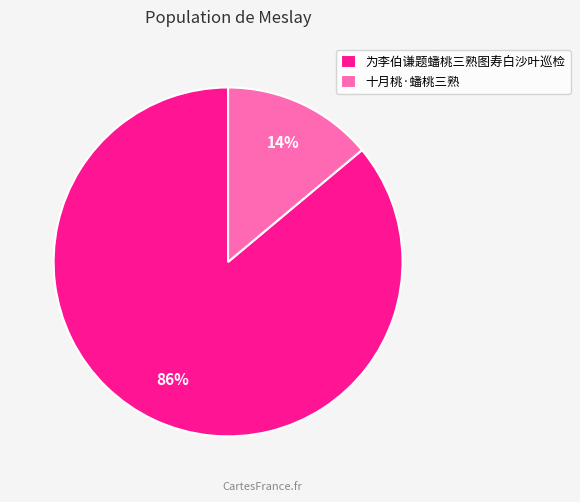

Rank the categories by value from highest to lowest.

为李伯谦题蟠桃三熟图寿白沙叶巡检, 十月桃·蟠桃三熟